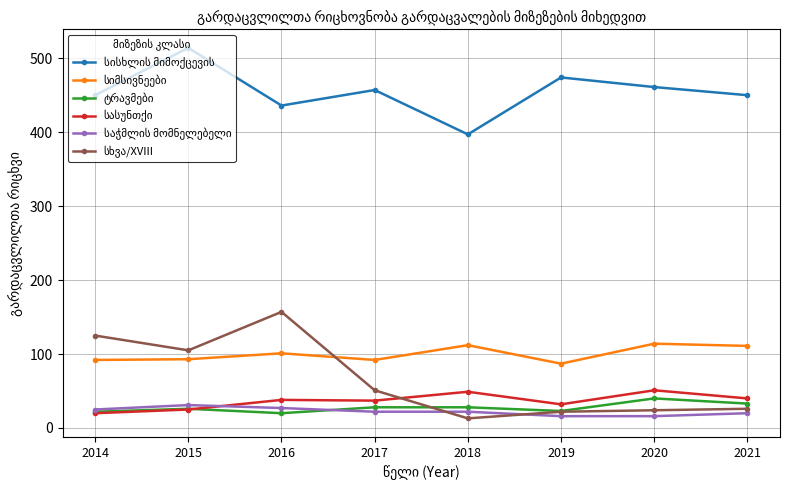

At how many categories does at least one series exceed 320?

8